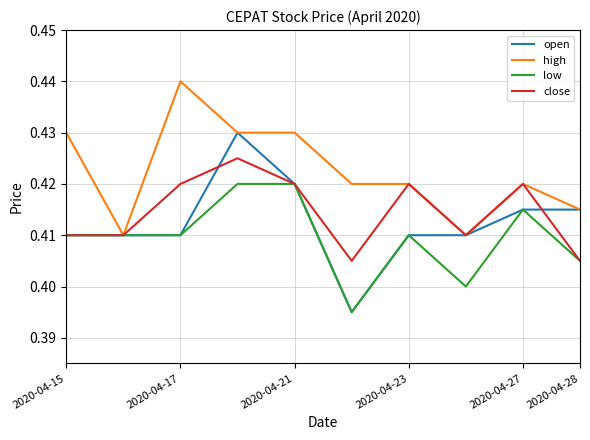

At how many categories does at least one series exceed 0?

10